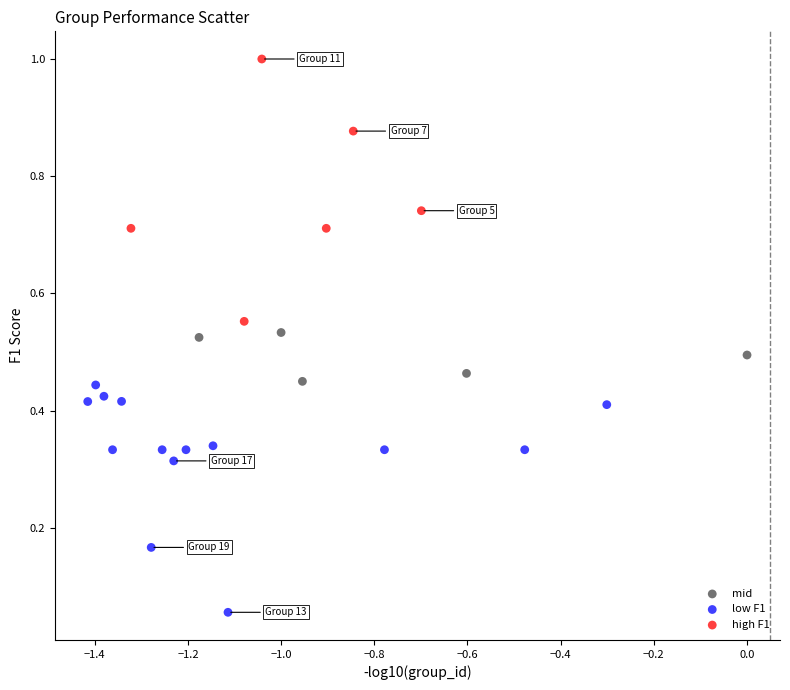

Which series contains the lowest Y value?

low F1